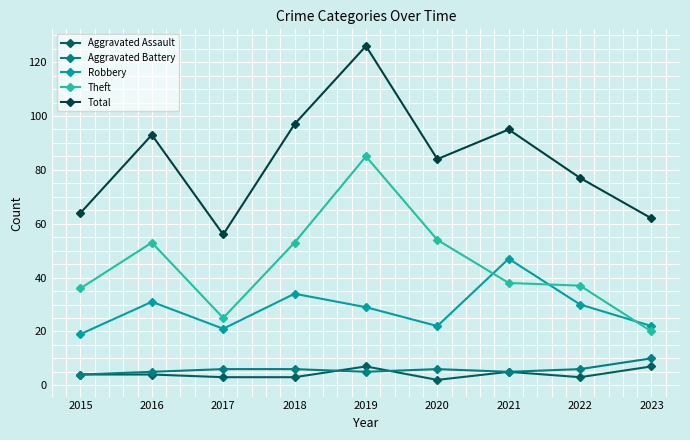

In Robbery, how many points are higher than both neighbors (excluding endpoints)?

3